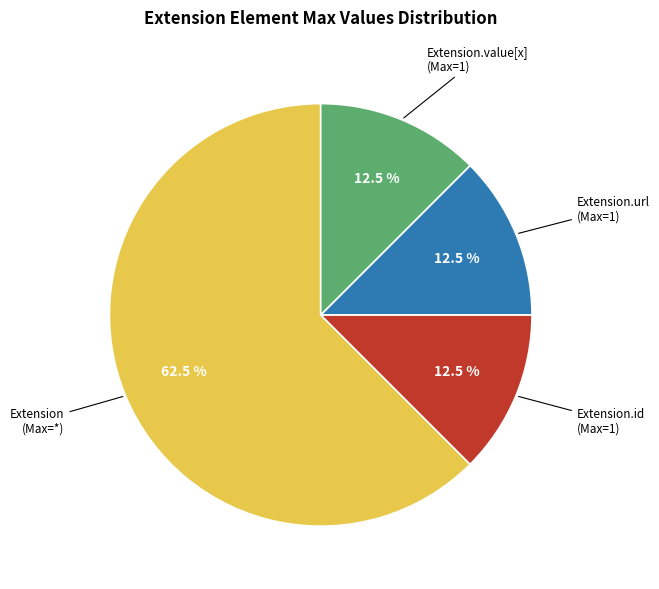

Is there any slice that represents more than half of the pie?

Yes